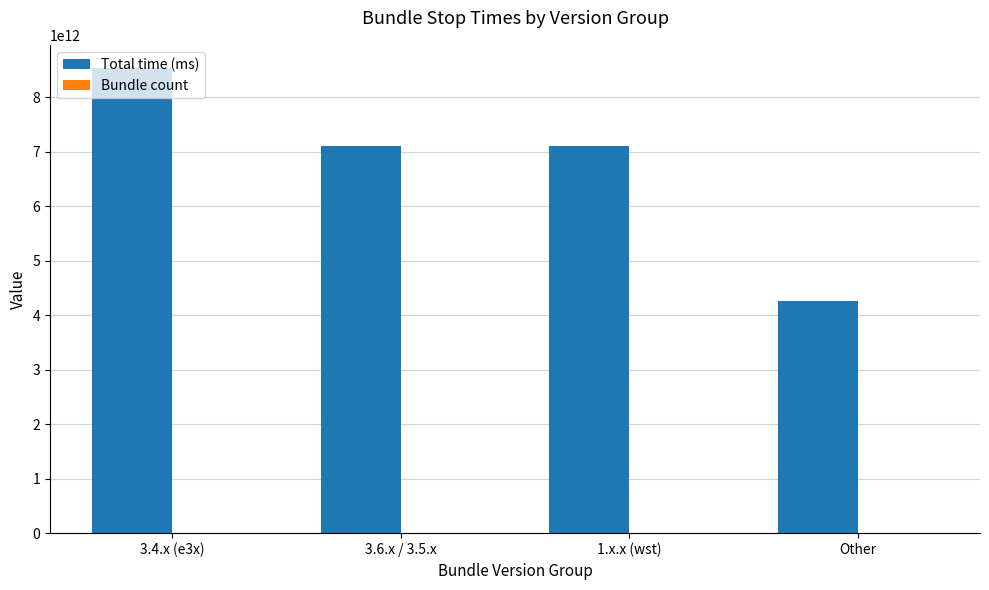

Which series changed the most between 3.4.x (e3x) and 1.x.x (wst)?

Total time (ms)